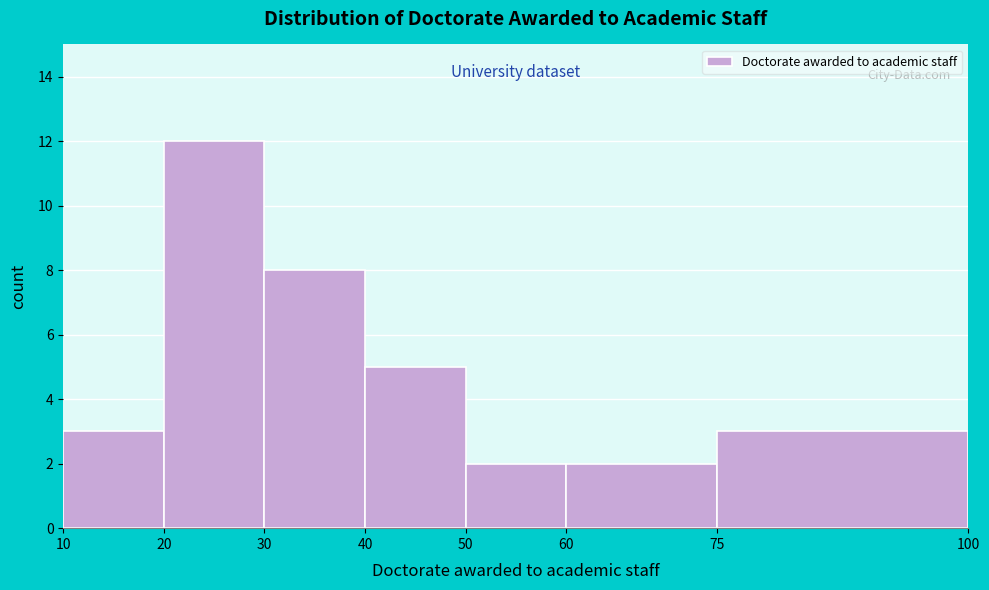

Reading left to right, transcribe this chart: for each bar, give the range it covers on the x-axis and its height. The values are not printed on the chart, so give them approximately, as read against the axis.

10 to 20: 3
20 to 30: 12
30 to 40: 8
40 to 50: 5
50 to 60: 2
60 to 75: 2
75 to 100: 3